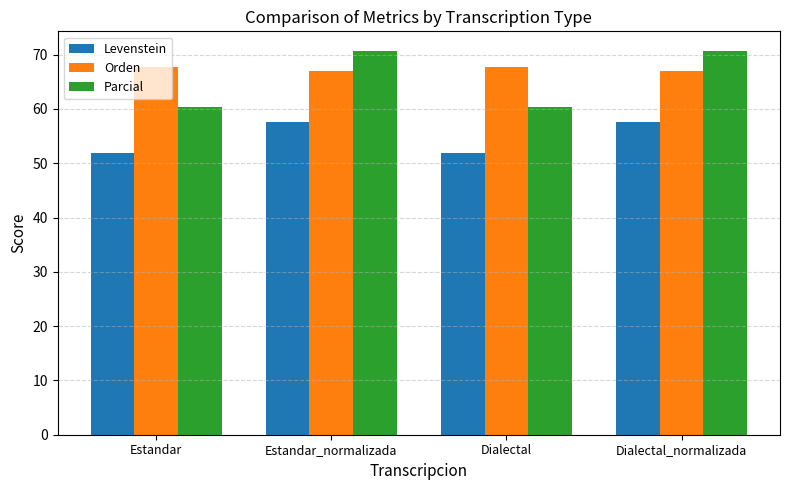

What is the total value across all series at Dialectal?

179.9